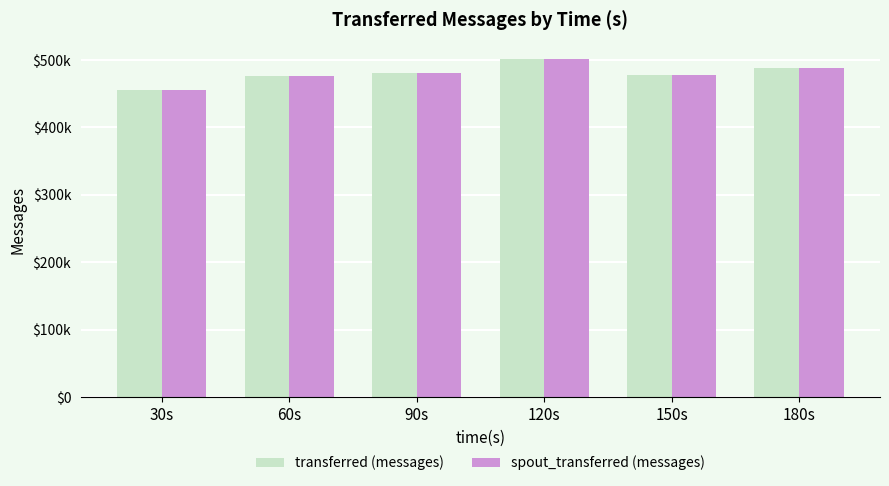

Does the chart contain any negative values?

No